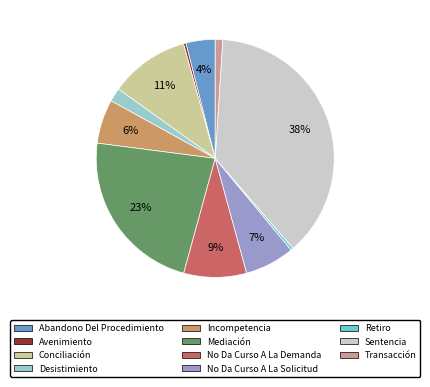

Is the sum of Mediación and Sentencia greater than half?

Yes